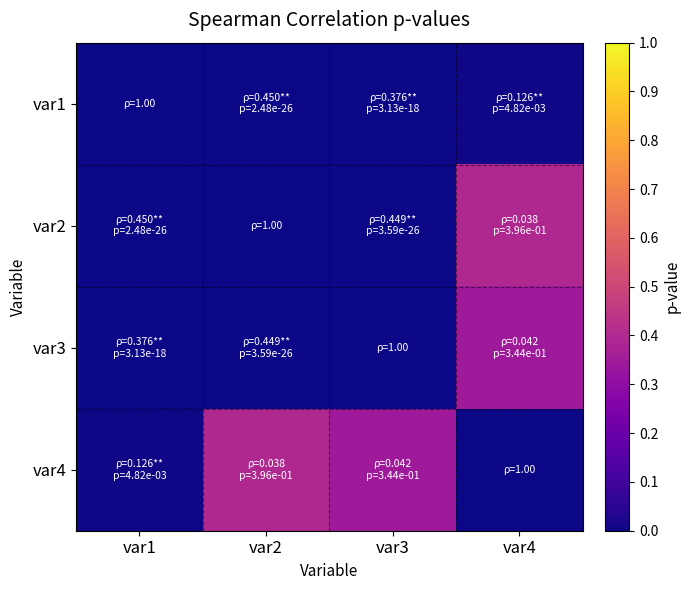

What is the spread (max minus min) of values at var2?

0.4